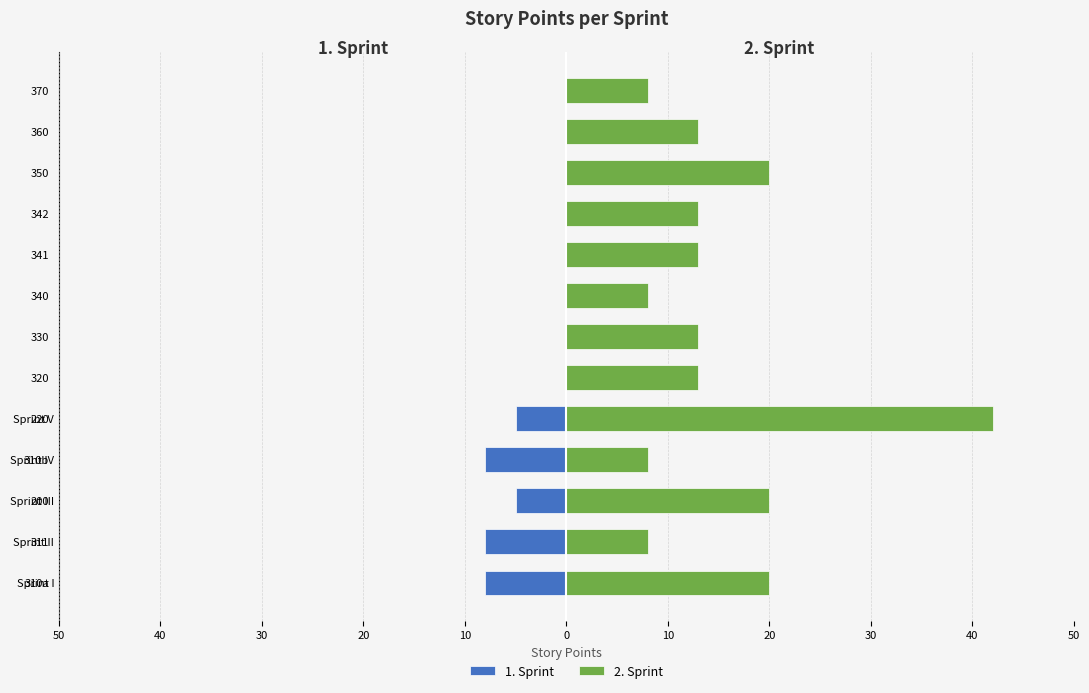

The 2. Sprint series shows 7 at 0. True or false?

False